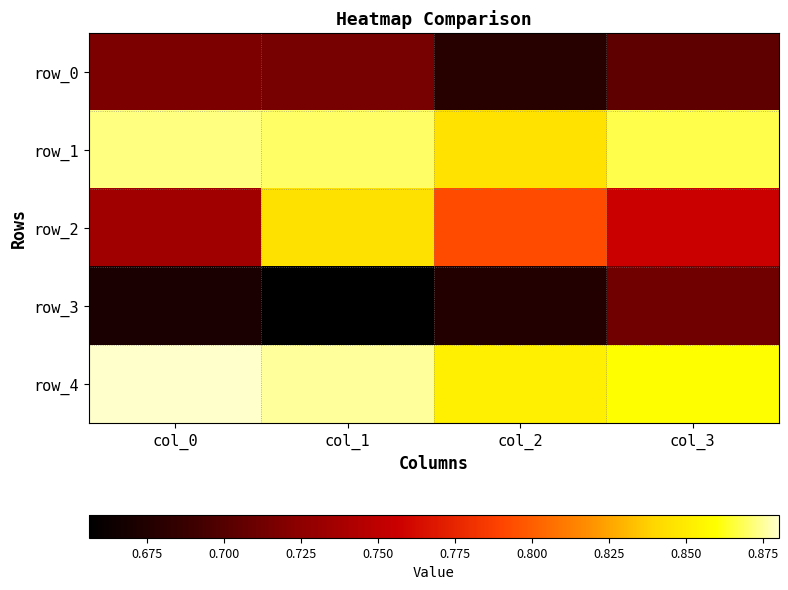

Reading left to right, what are all the values shown in this chart?

row_0: 0.7	0.7	0.7	0.7
row_1: 0.9	0.9	0.8	0.9
row_2: 0.7	0.8	0.8	0.8
row_3: 0.7	0.7	0.7	0.7
row_4: 0.9	0.9	0.9	0.9